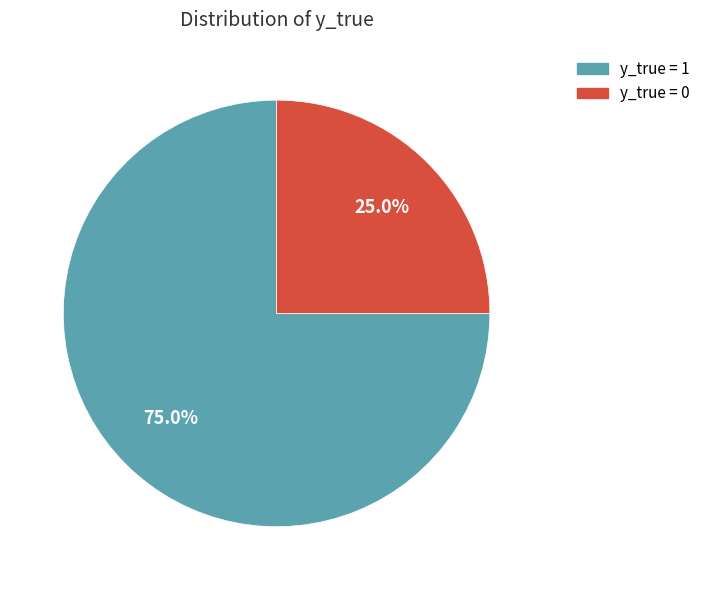

Does any single category account for the majority?

Yes